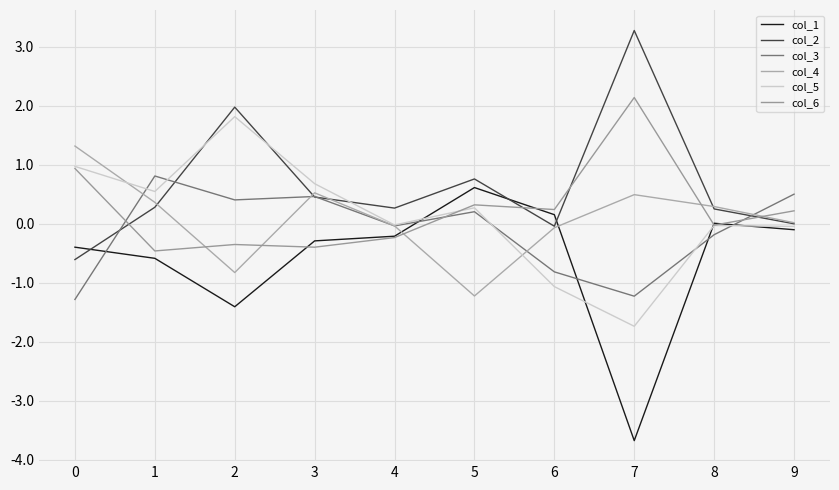

What is the minimum value for col_1?

-3.7